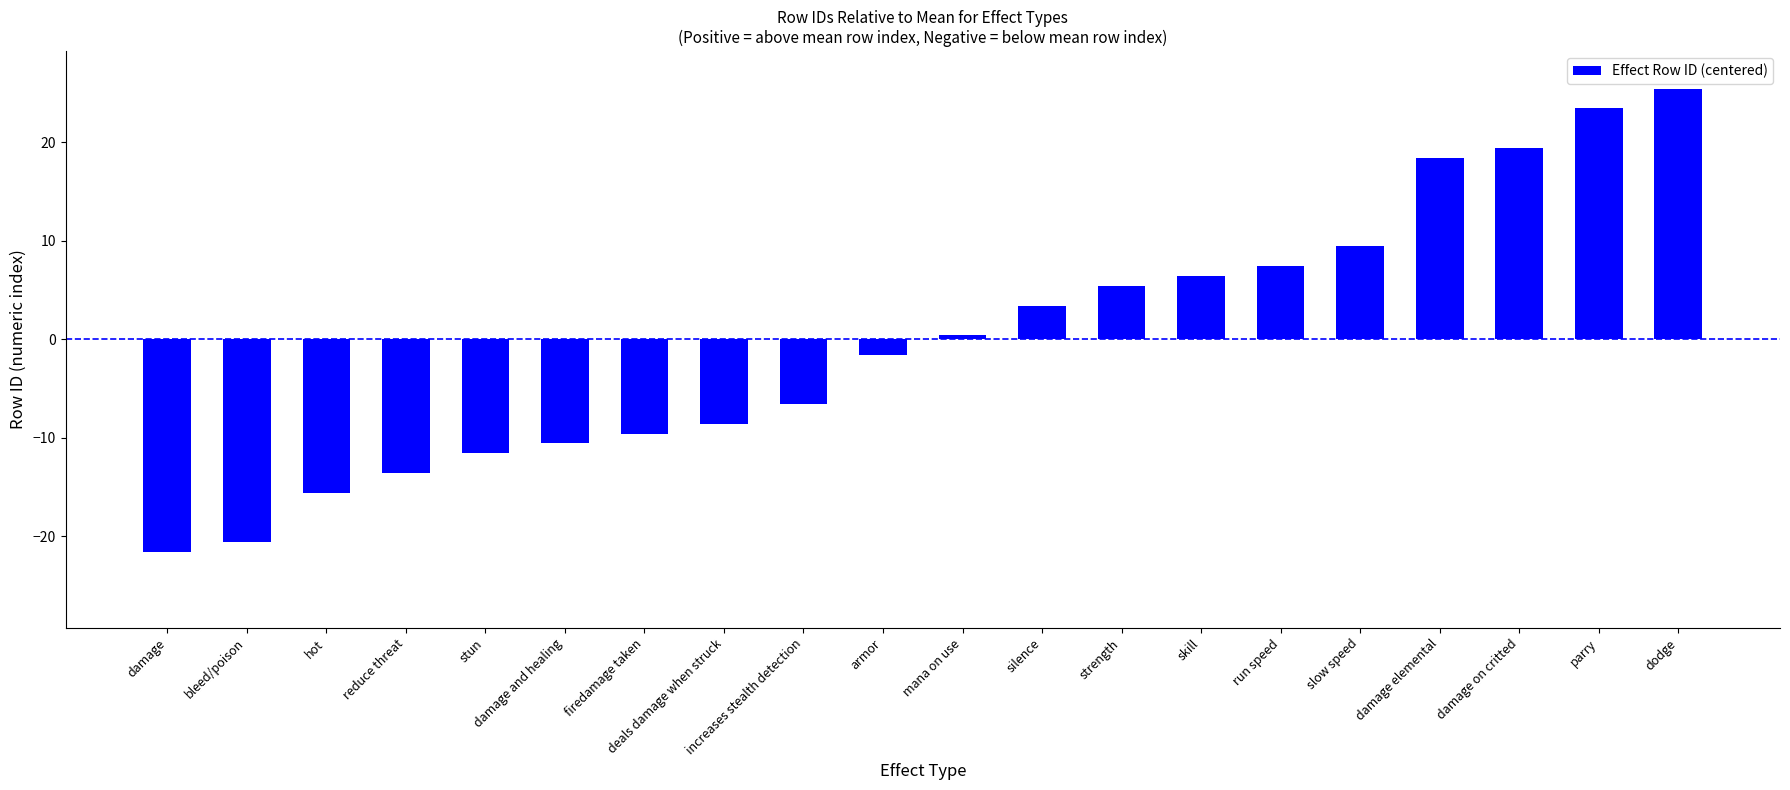

The value at damage and healing is -6.5. True or false?

False